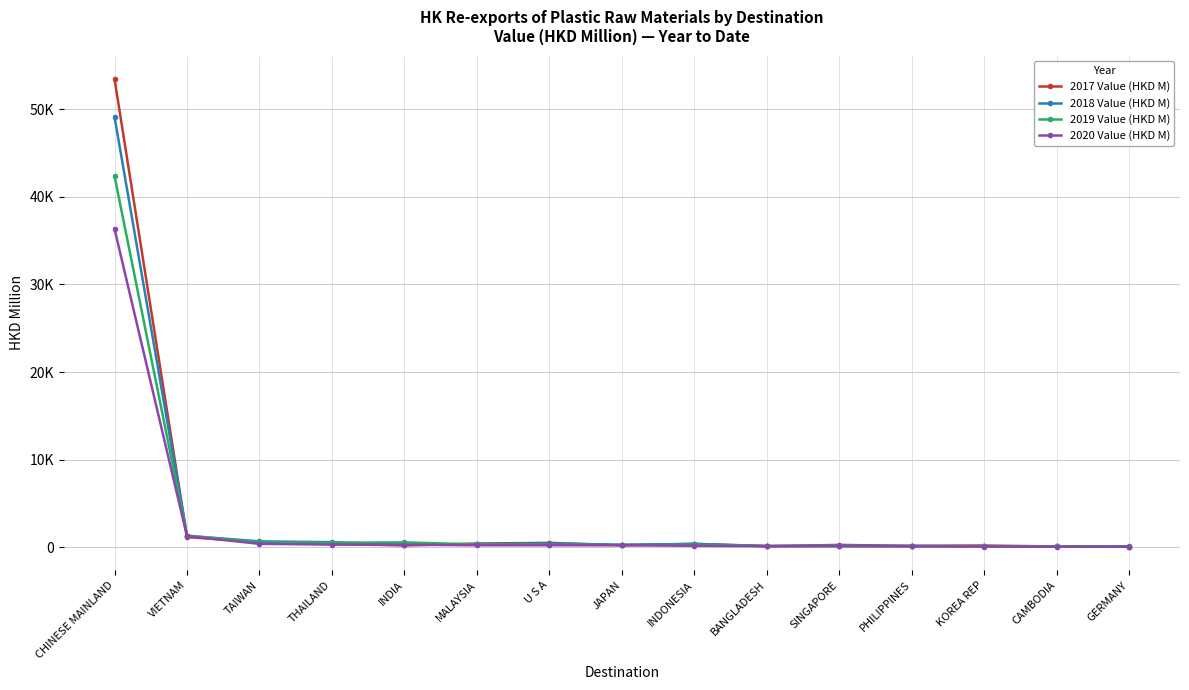

After their last crossing, which series has the higher values: 2017 Value (HKD M) or 2019 Value (HKD M)?

2017 Value (HKD M)